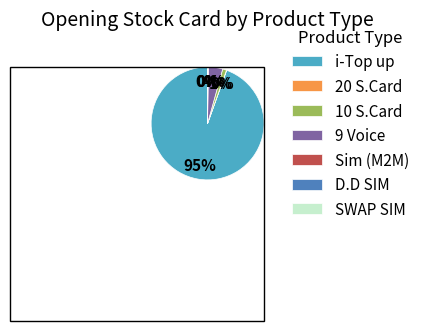

Does any single category account for the majority?

Yes